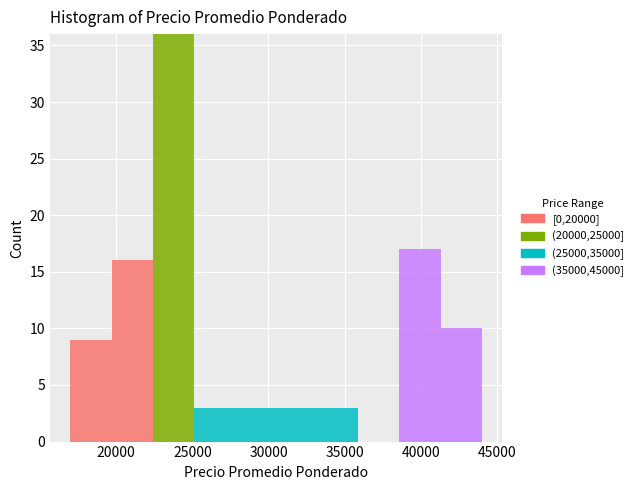

Which range on the x-axis has the tallest stacked bar (by total height)?

22400 to 25100